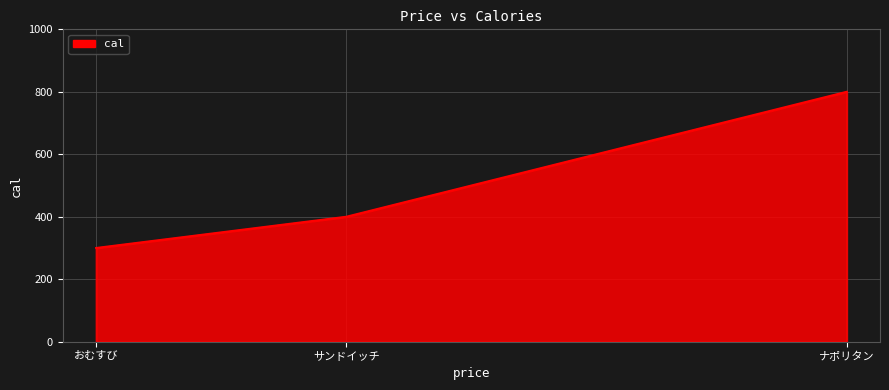

What is the difference between the second highest and minimum values?

100